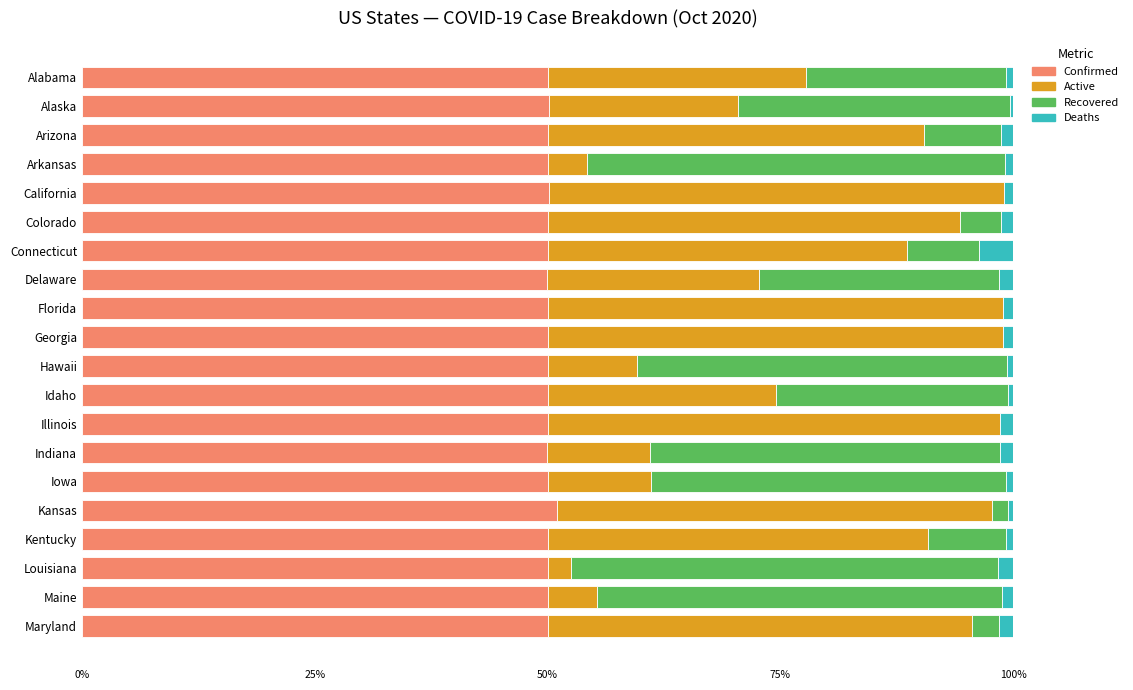

The value of Confirmed at Georgia is 50.0. True or false?

True